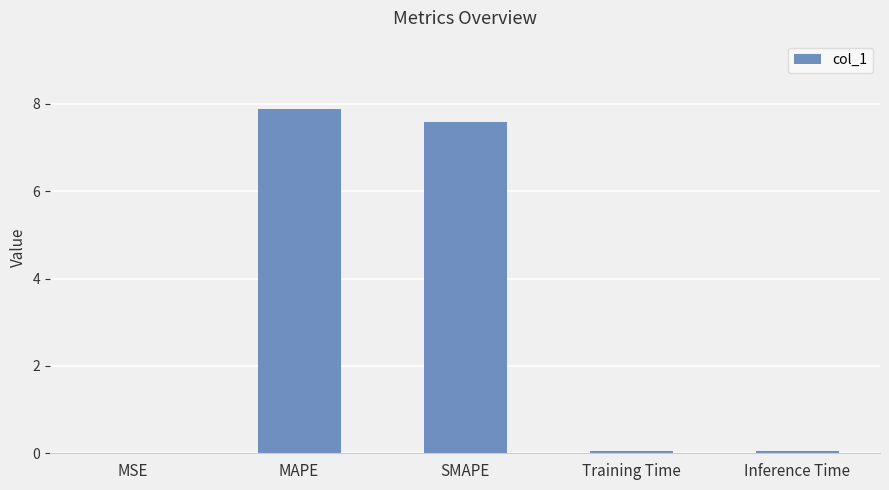

The chart shows a value of 3.4 at MAPE. True or false?

False